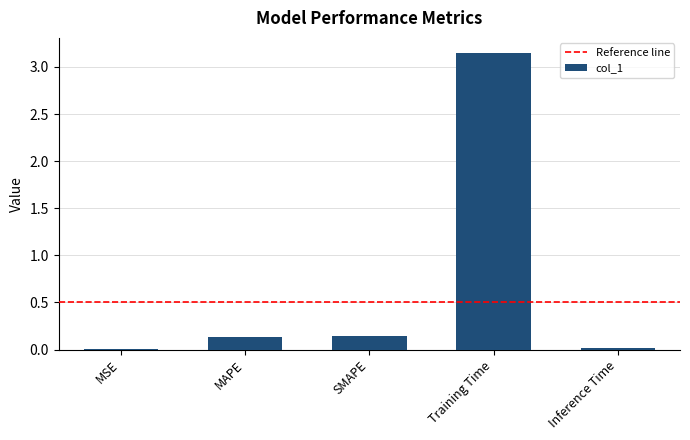

Which has a higher value, MAPE or Inference Time?

MAPE